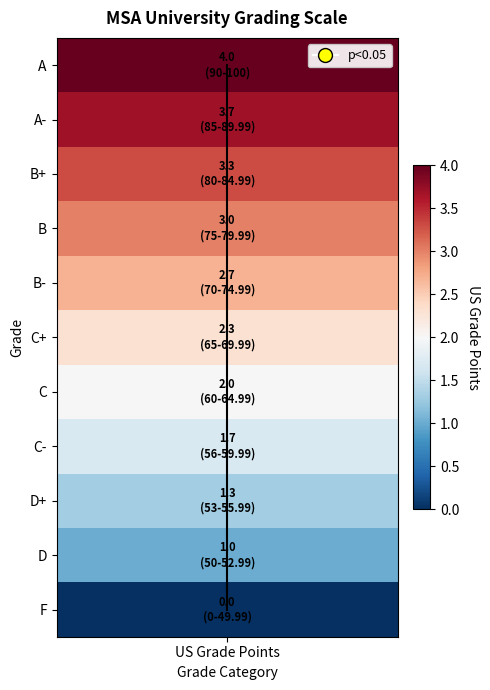

The value at US Grade Points is -5. True or false?

False